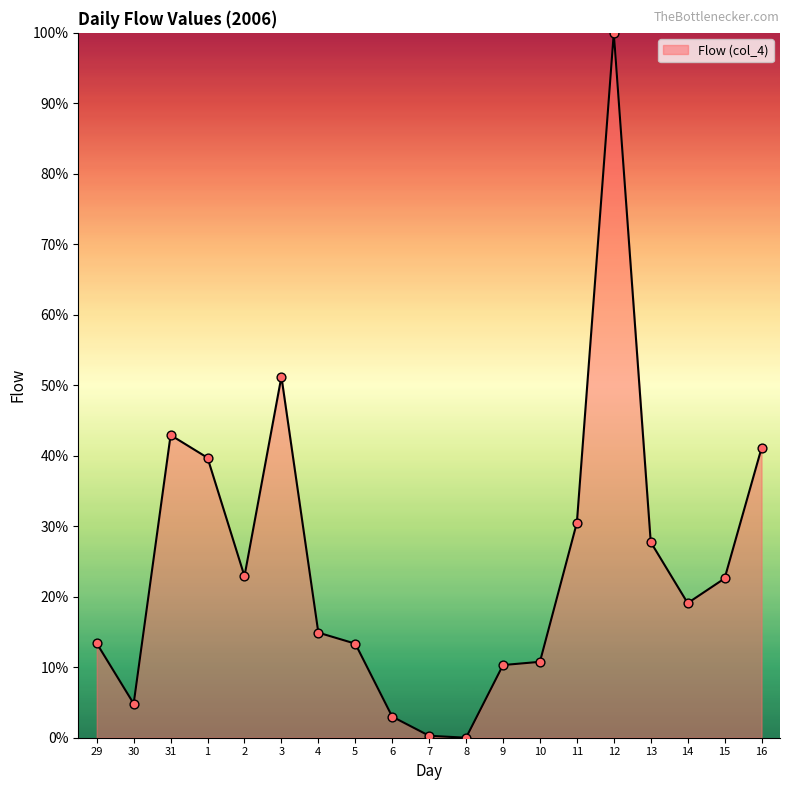

Approximately how many times larger is the value at 13 compared to 3?

0.5